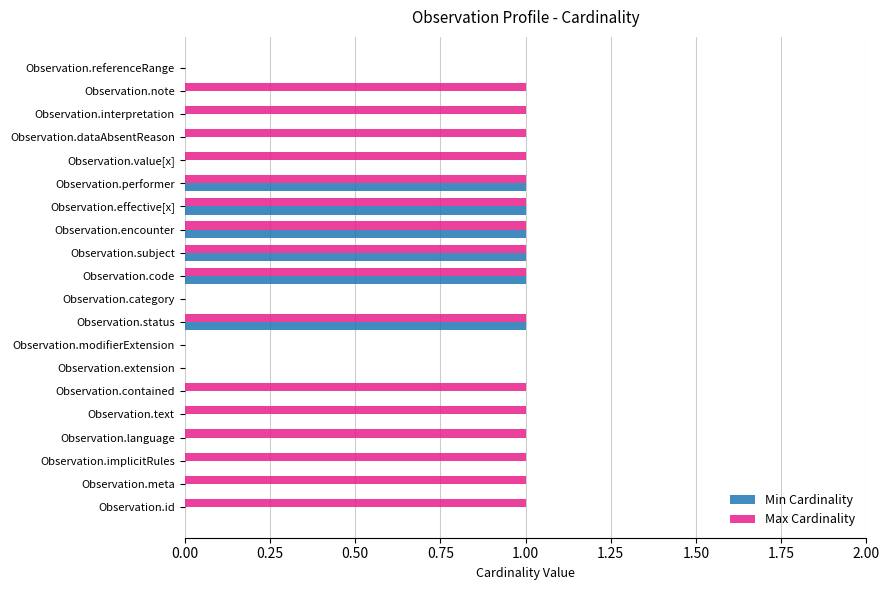

What is the sum of all Min Cardinality values?

6